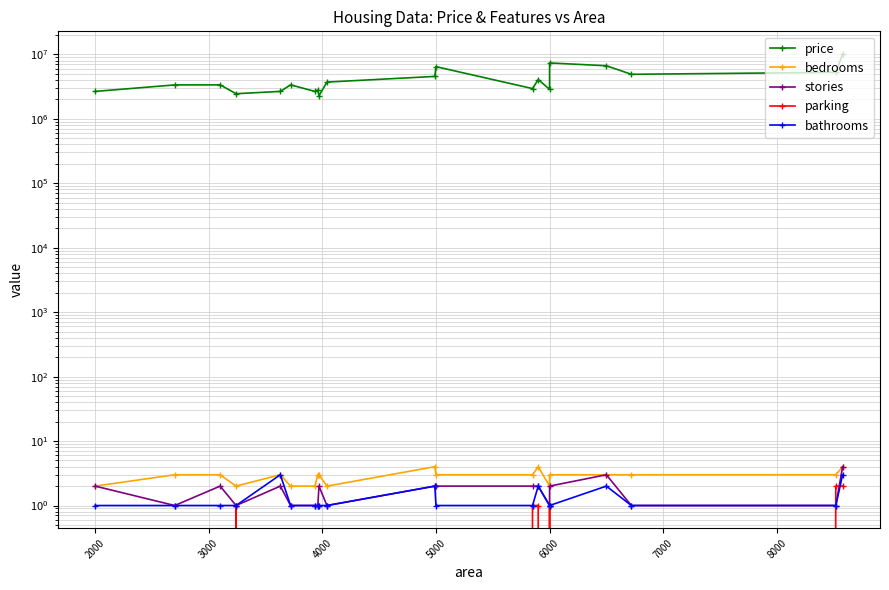

What is the difference between the maximum and minimum values in the price series?

7875000